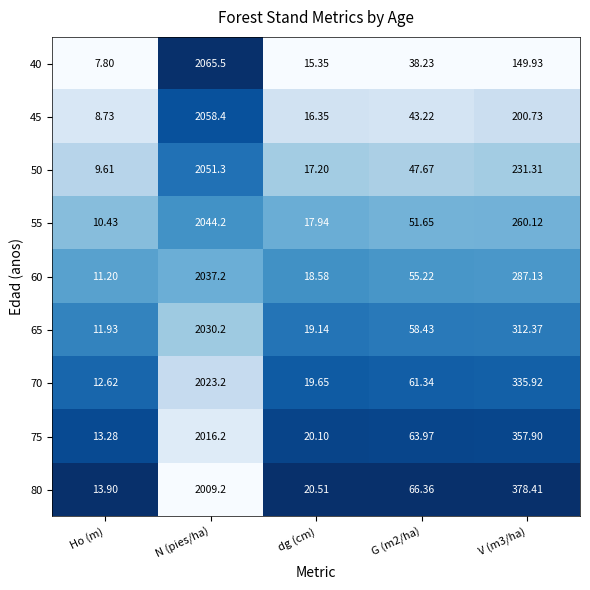

Between Ho (m) and G (m2/ha), which series saw the biggest shift?

80